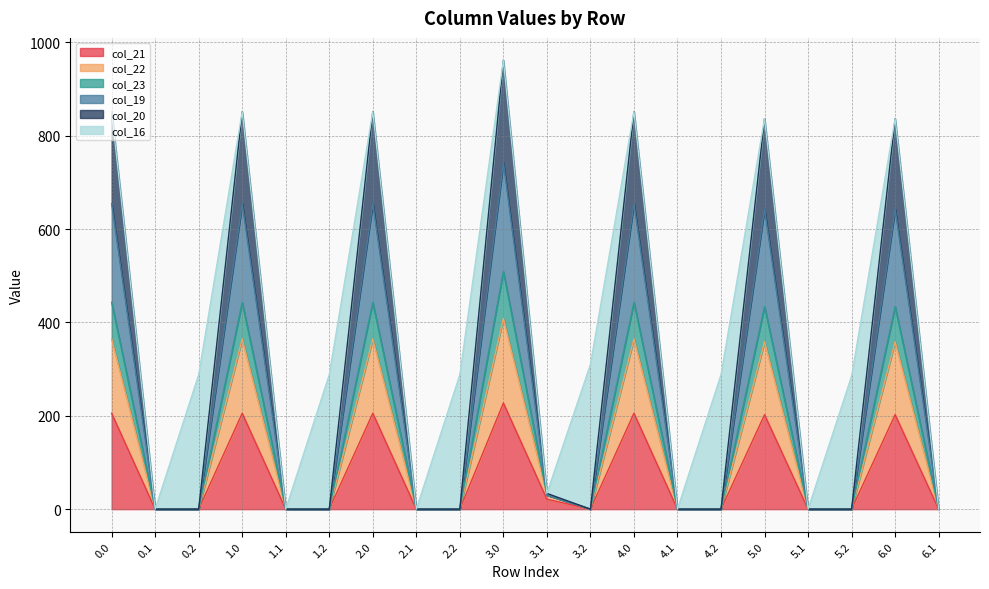

What is the total value across all series at 4.0?

851.3